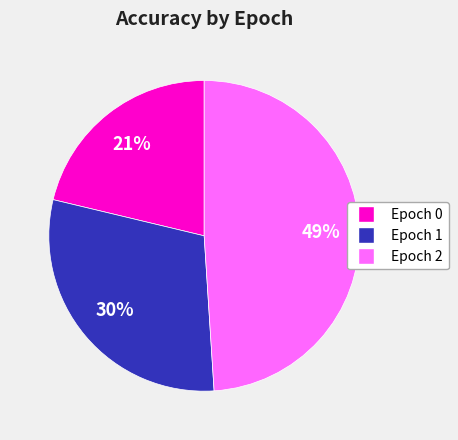

To the nearest percent, what is the difference between the largest and smallest slice percentages?

28%